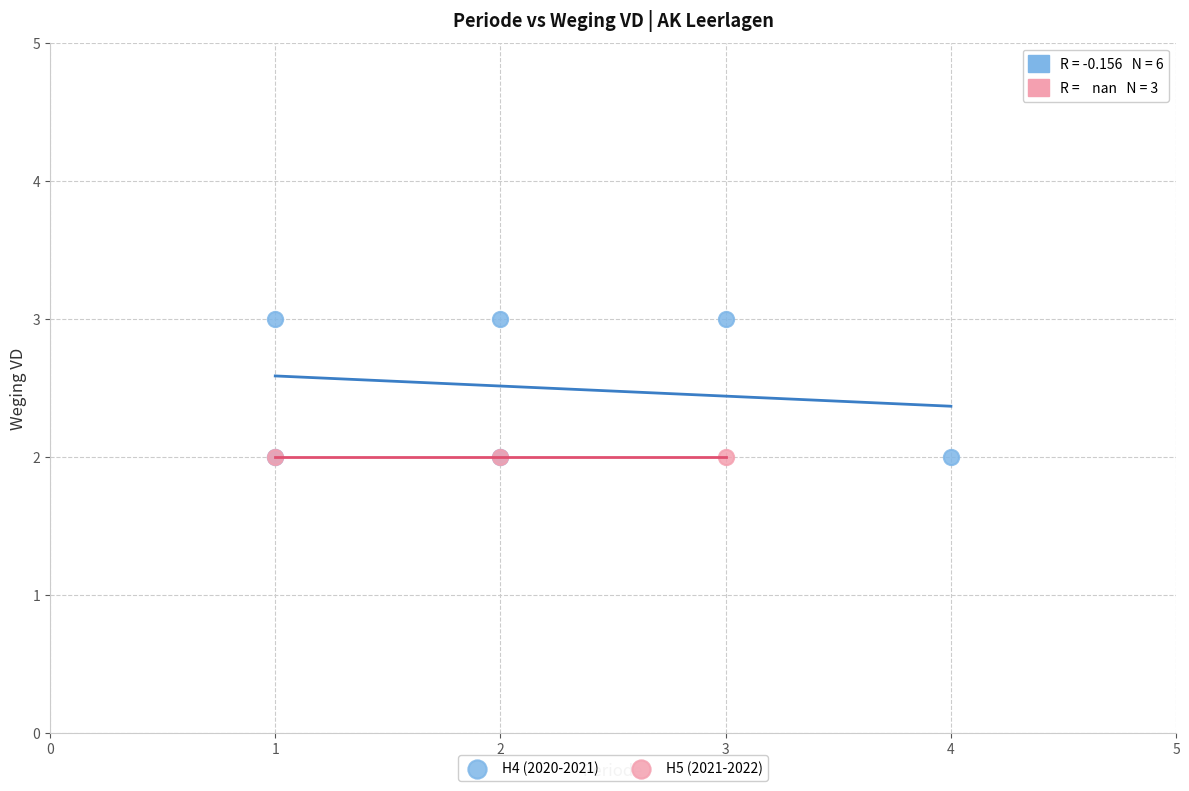

Which series contains the highest Y value?

H4 (2020-2021)